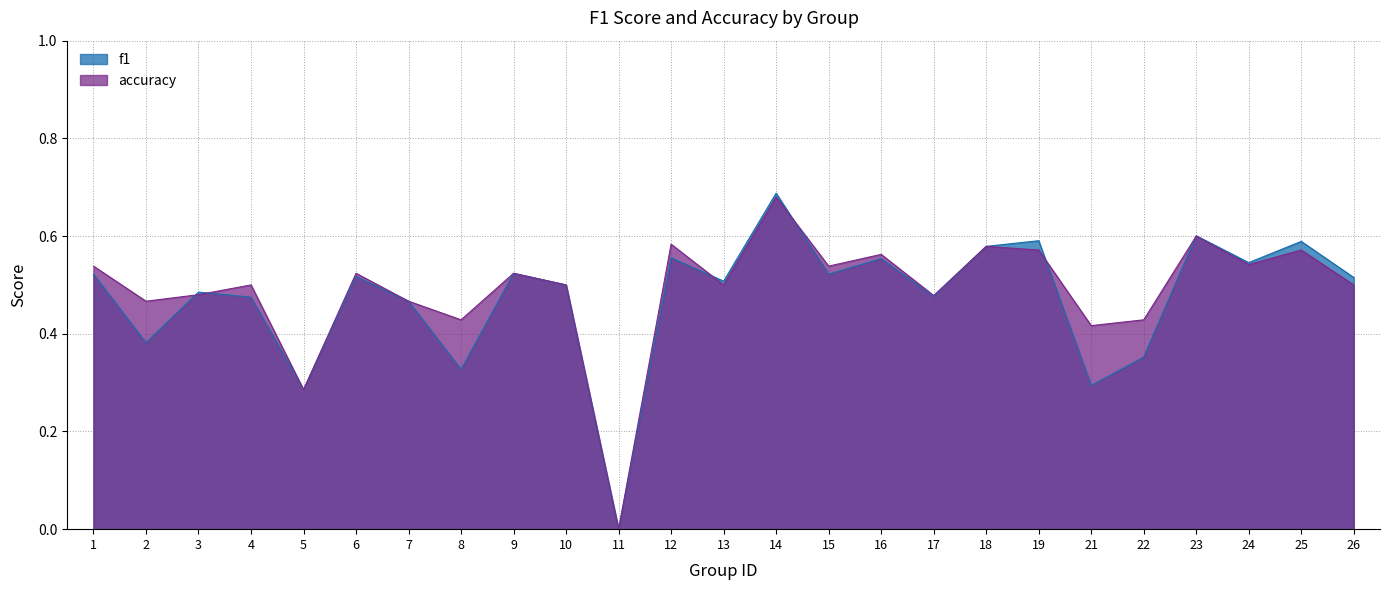

How many interior local peaks does the accuracy series have?

9